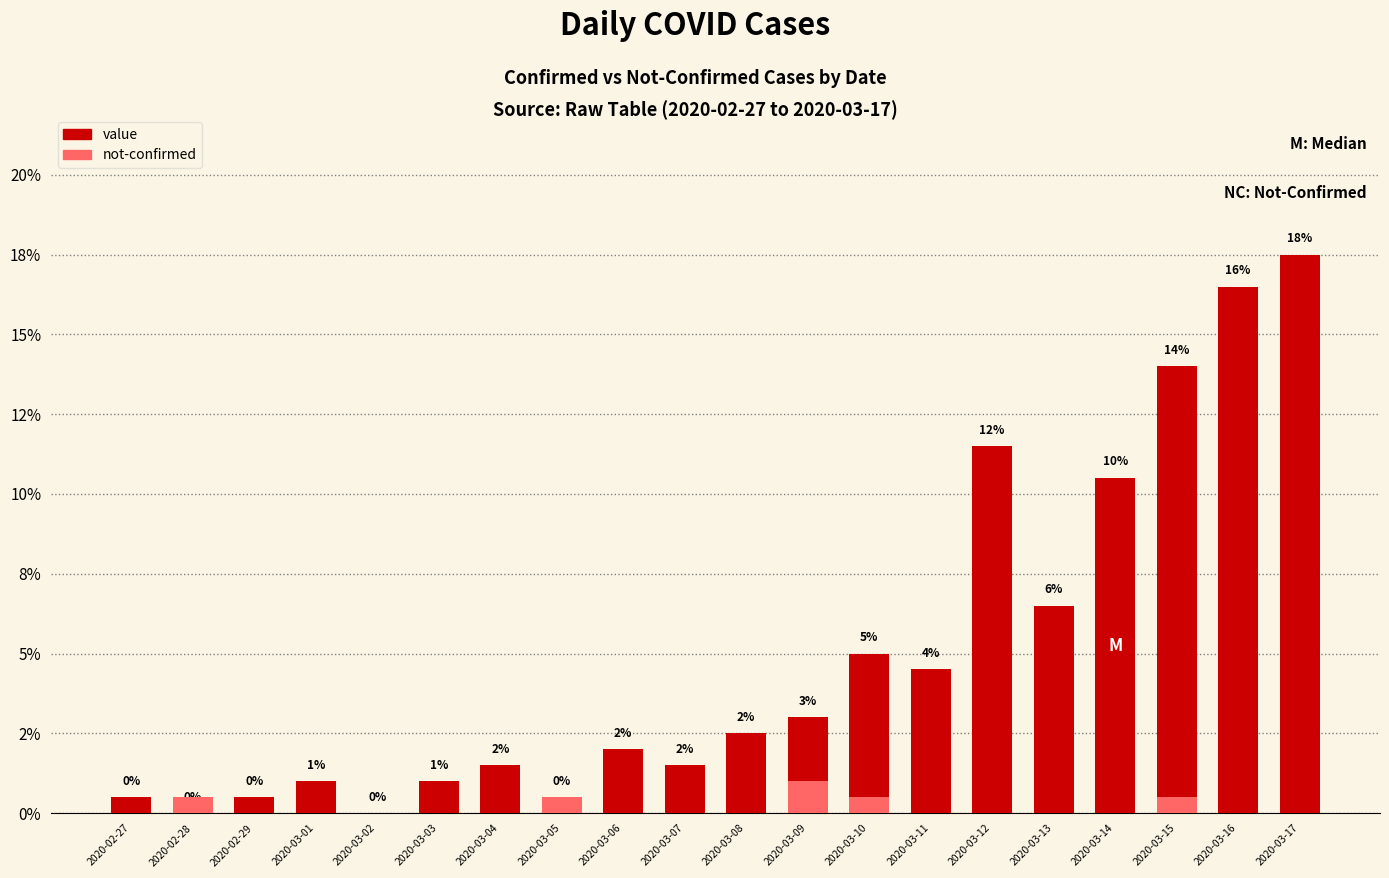

Reading right to left, extract all data points from this chart.

value: 17.5	16.5	14.0	10.5	6.5	11.5	4.5	5.0	3.0	2.5	1.5	2.0	0.5	1.5	1.0	0.0	1.0	0.5	0.0	0.5
not-confirmed: 0.0	0.0	0.5	0.0	0.0	0.0	0.0	0.5	1.0	0.0	0.0	0.0	0.5	0.0	0.0	0.0	0.0	0.0	0.5	0.0